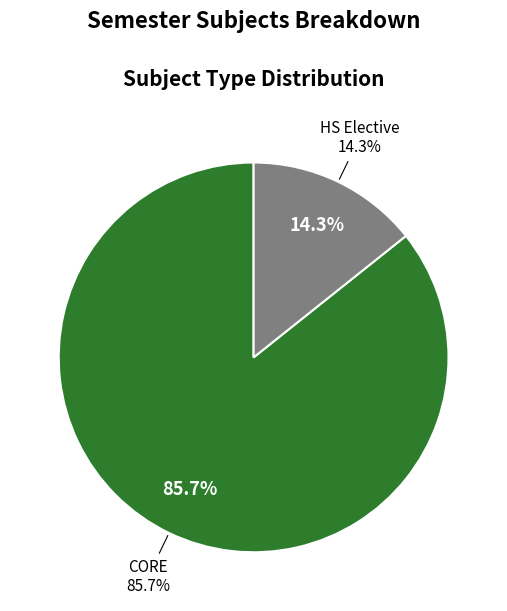

What is the change in value from CORE to HS Elective?

-5